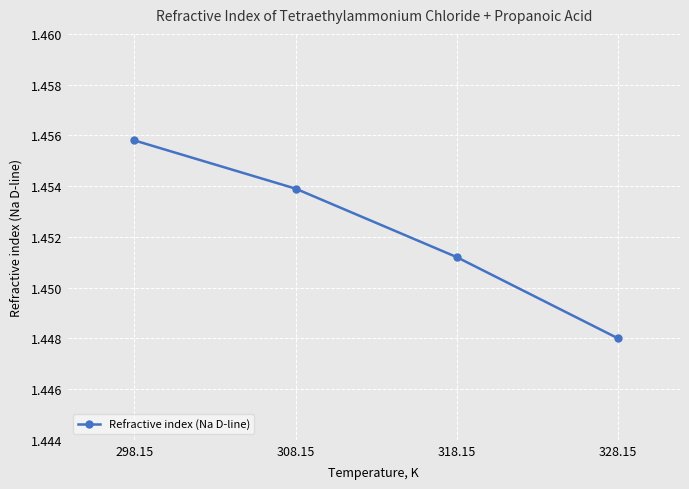

At which category does the chart reach its minimum across all series?

328.15